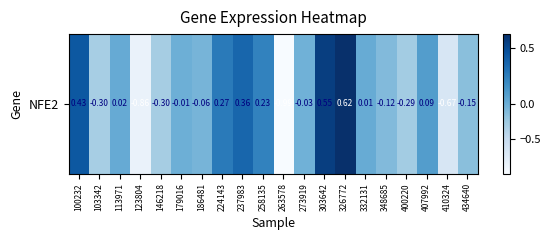

At which label does the data first exceed 0?

100232